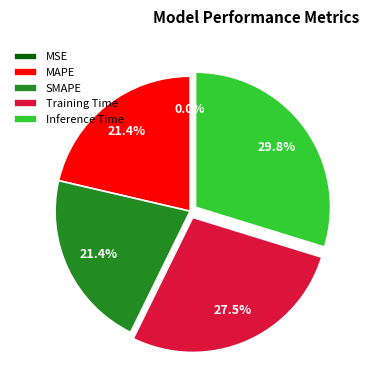

Does SMAPE represent more than half of the total?

No